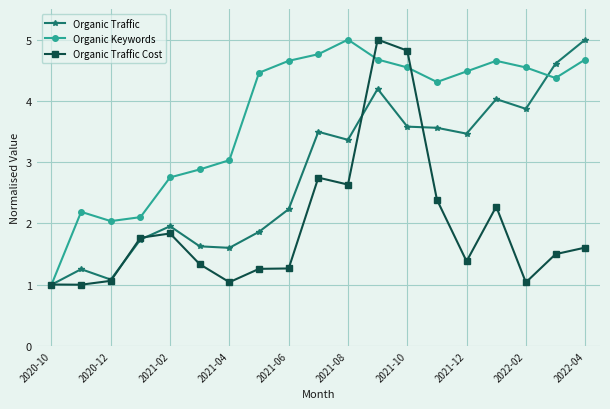

How many categories are shown in the chart?

19